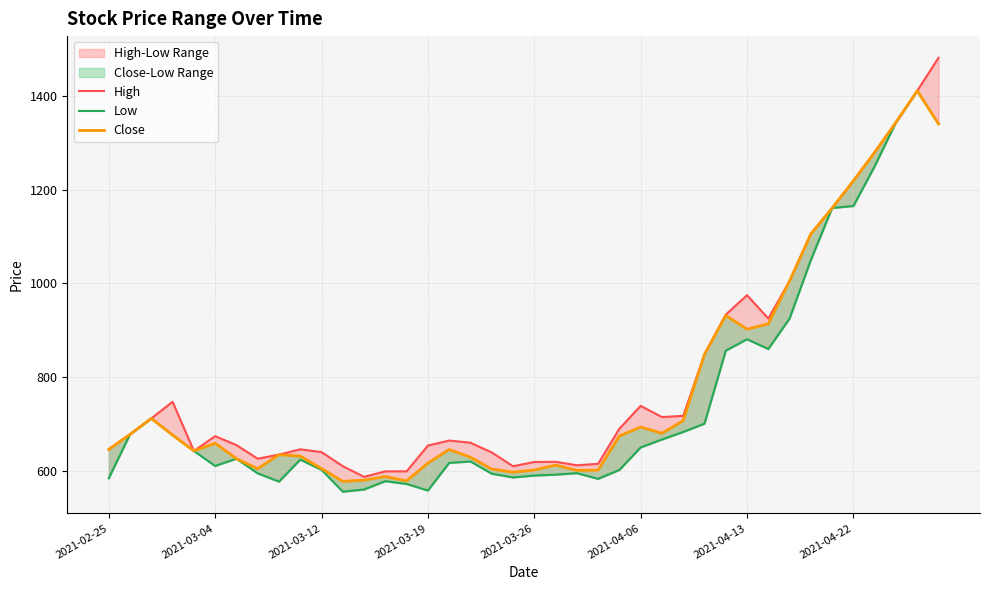

What is the average value of the High series?

798.4